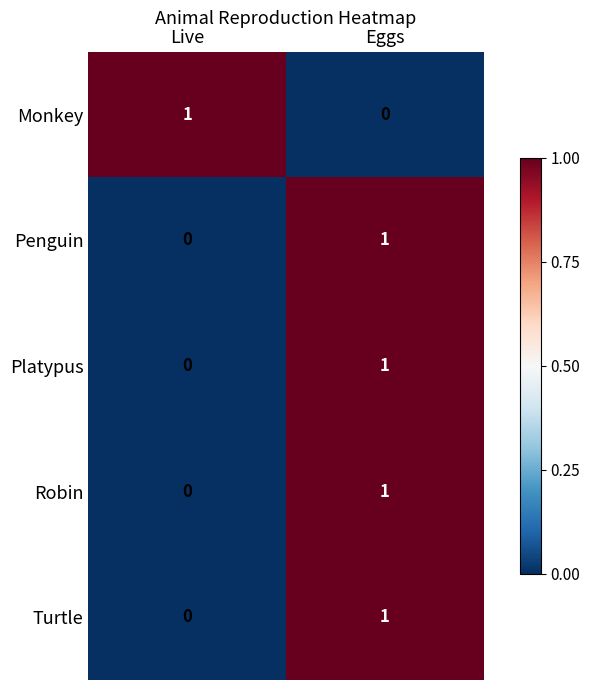

Reading left to right, transcribe all the data shown in this chart.

Monkey: Live=1	Eggs=0
Penguin: Live=0	Eggs=1
Platypus: Live=0	Eggs=1
Robin: Live=0	Eggs=1
Turtle: Live=0	Eggs=1